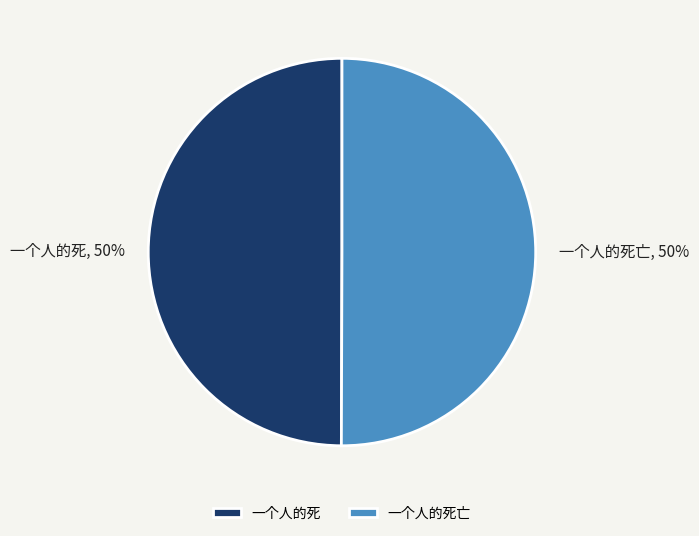

Is it true that 一个人的死亡 is 42% of the pie?

False